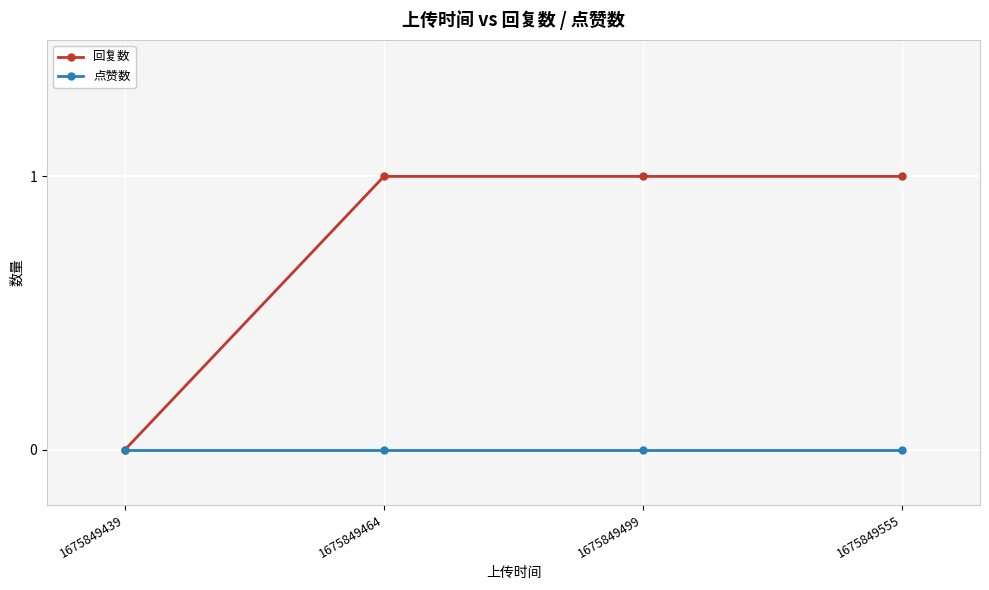

What is the value of the 回复数 point at the 2nd from the left?

1